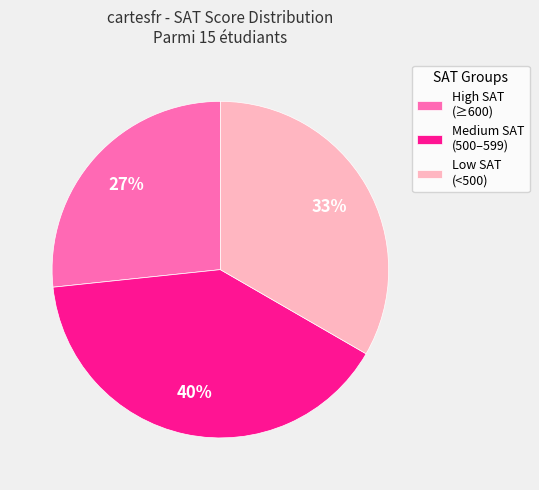

True or false: Medium SAT (500–599) accounts for 40% of the total.

True